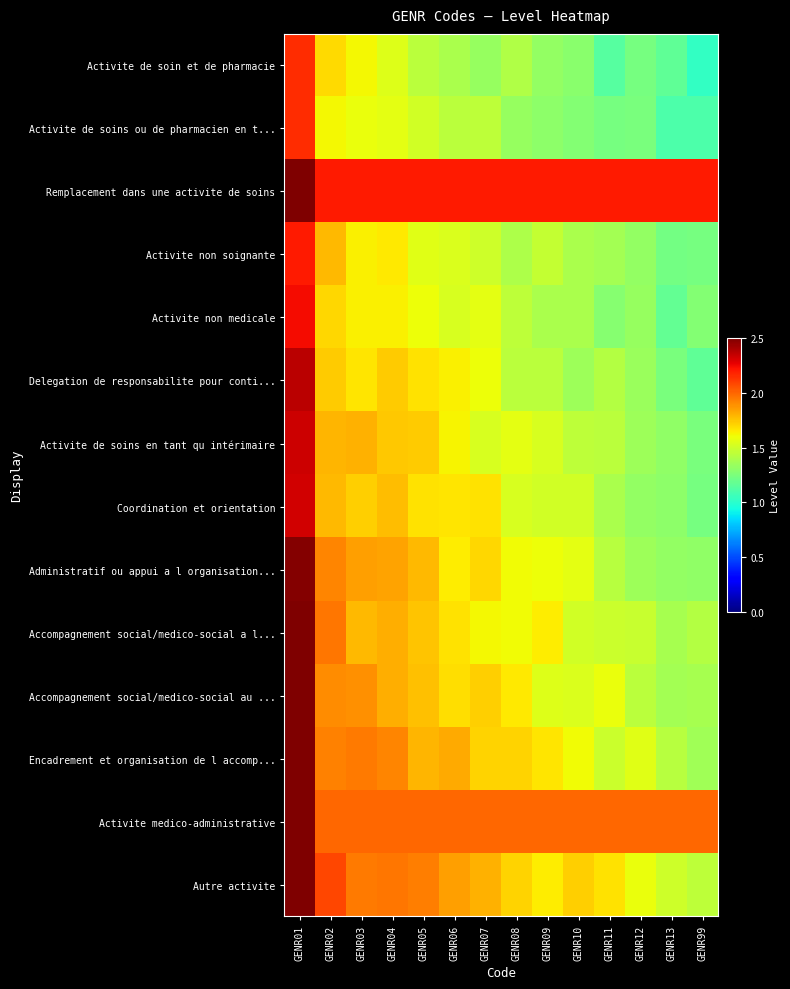

Between GENR07 and GENR10, which series saw the biggest shift?

Delegation de responsabilite pour conti...